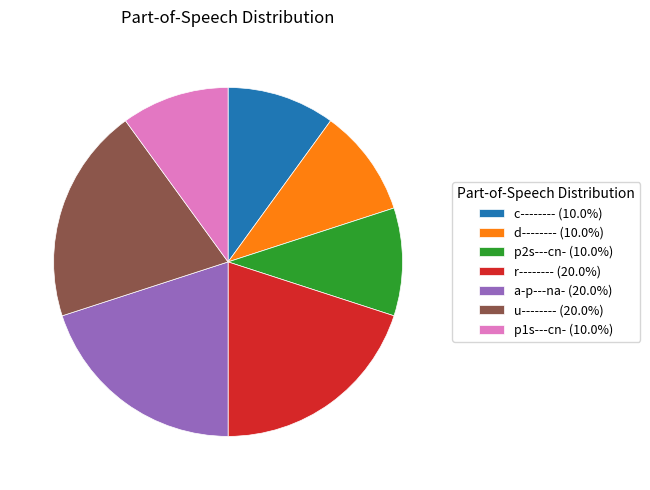

True or false: u-------- accounts for 11% of the total.

False